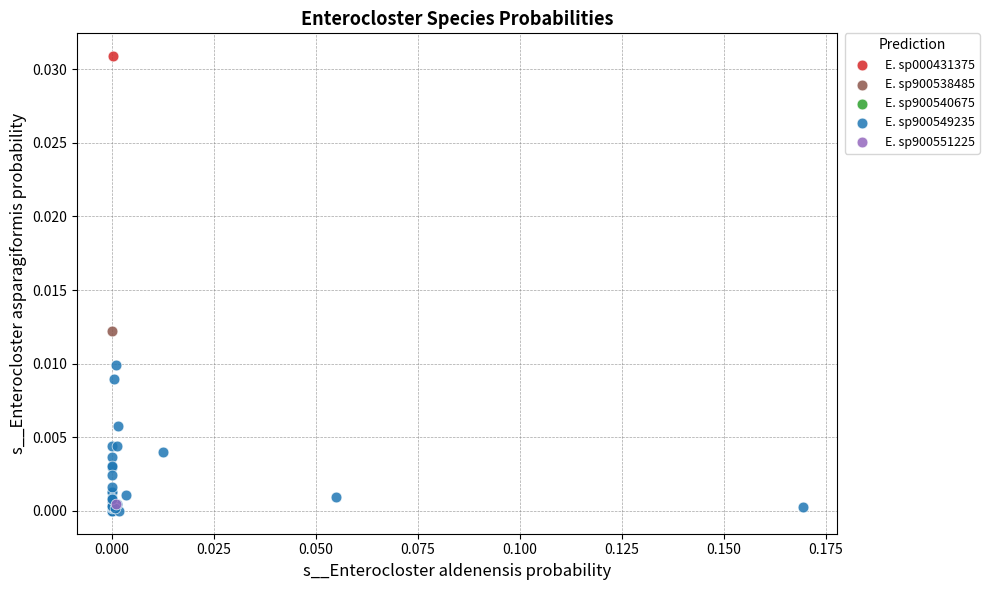

What are all the series names shown in the legend?

E. sp000431375, E. sp900538485, E. sp900540675, E. sp900549235, E. sp900551225